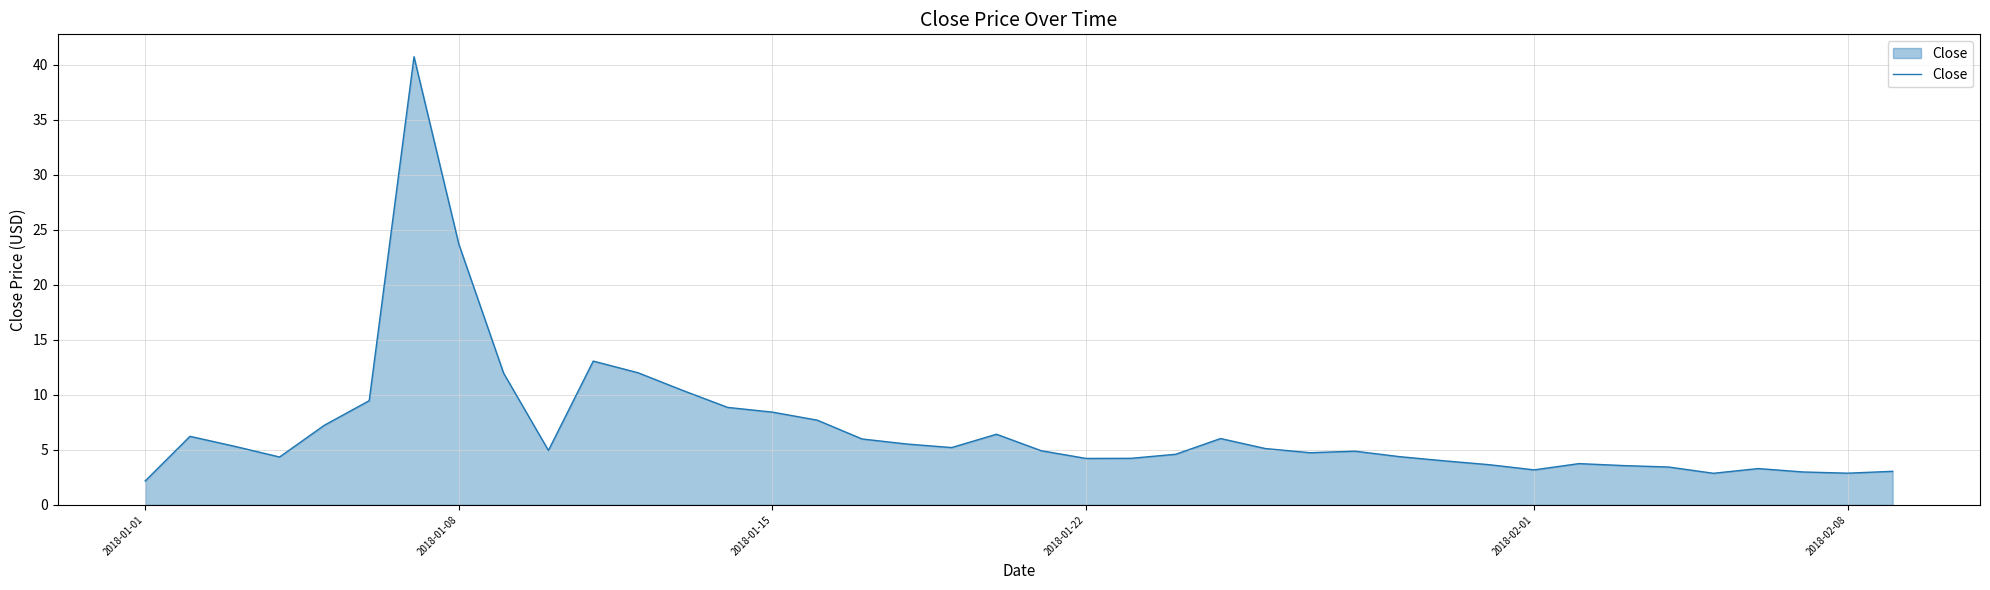

What is the greatest value displayed?

40.7